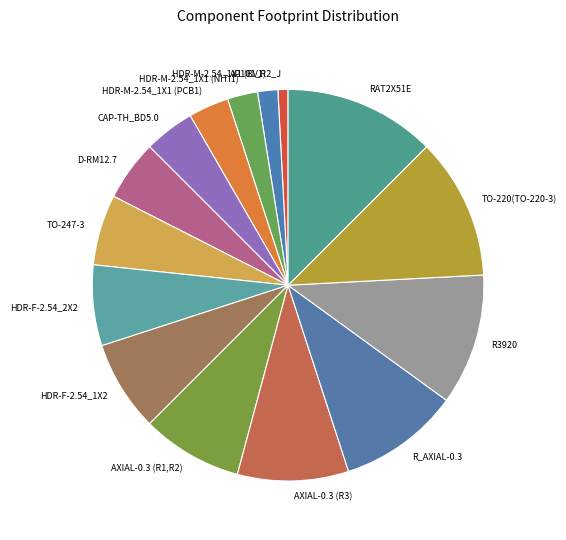

The AXIAL-0.3 (R1,R2) slice represents 16% of the pie. True or false?

False